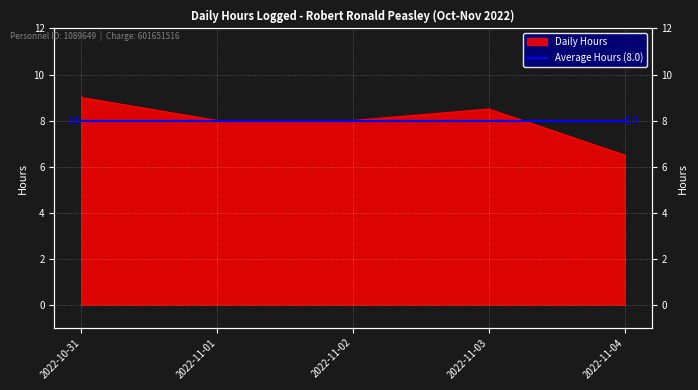

Rank the categories by value from lowest to highest.

2022-11-04, 2022-11-01, 2022-11-02, 2022-11-03, 2022-10-31